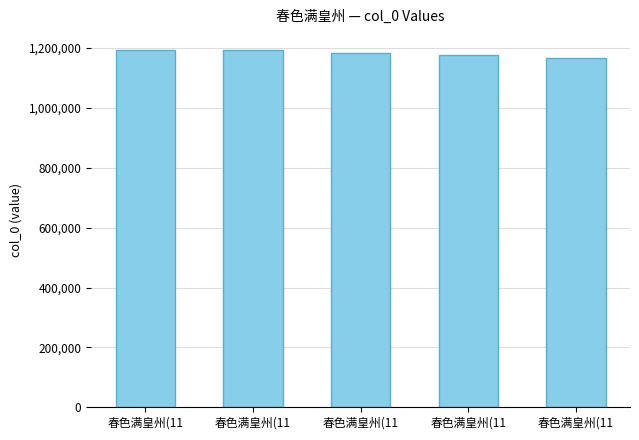

At which label does the data first exceed 1182375?

春色满皇州(11